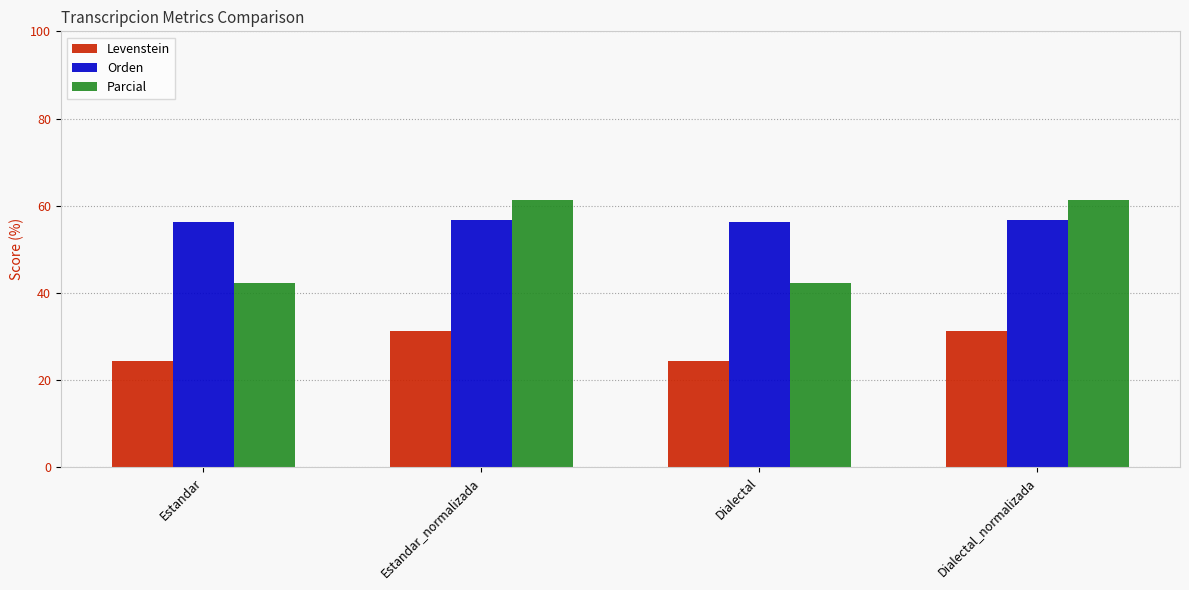

What is the spread (max minus min) of values at Estandar_normalizada?

30.1